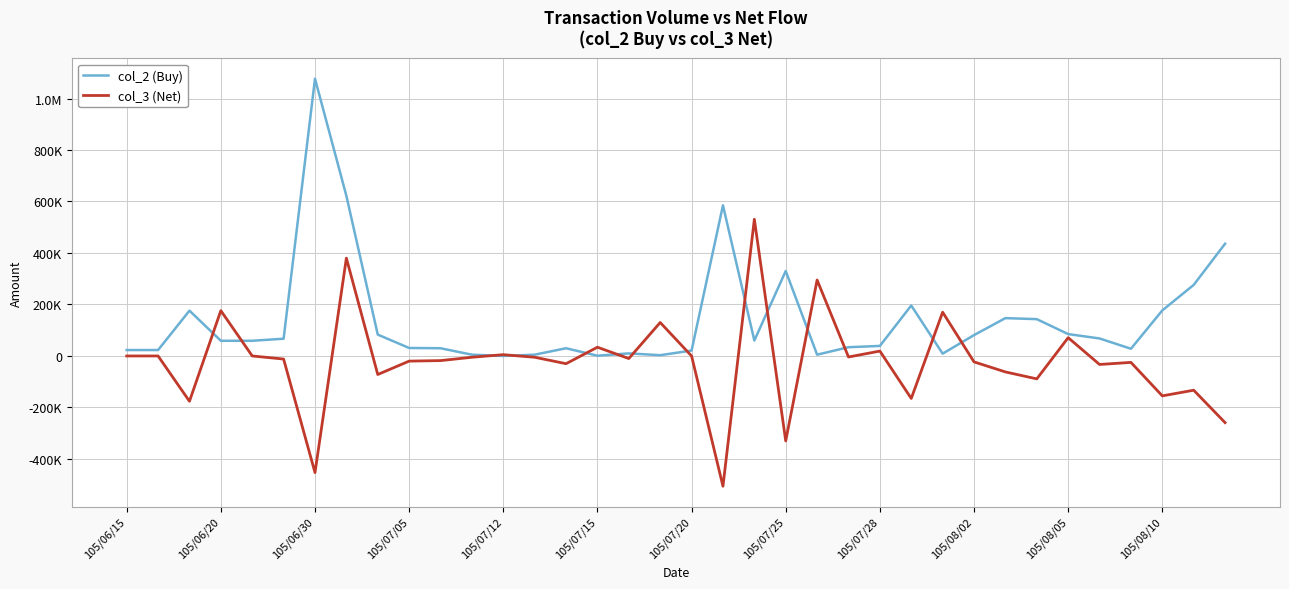

Does the chart display data point markers on the line(s)?

No